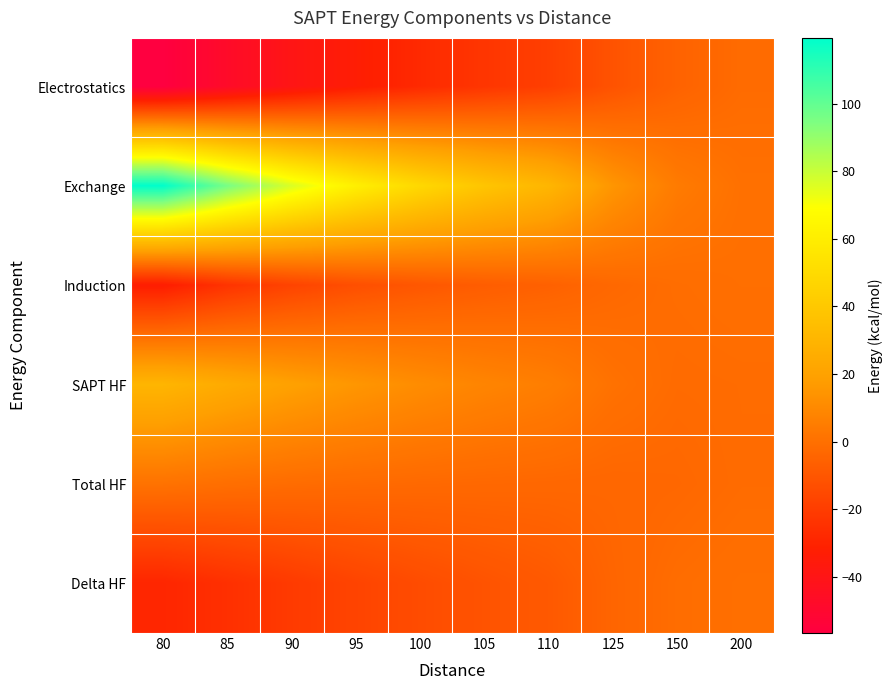

Reading left to right, extract all data points from this chart.

Electrostatics: 80=-56.7	85=-47.6	90=-39.7	95=-33.1	100=-27.5	105=-22.9	110=-19.1	125=-11.3	150=-5.2	200=-1.7
Exchange: 80=119.4	85=95.8	90=76.6	95=61.0	100=48.5	105=38.4	110=30.4	125=14.9	150=4.4	200=0.4
Induction: 80=-32.8	85=-23.7	90=-17.3	95=-12.9	100=-9.7	105=-7.4	110=-5.7	125=-2.9	150=-1.1	200=-0.2
SAPT HF: 80=30.0	85=24.6	90=19.6	95=15.1	100=11.3	105=8.2	110=5.6	125=0.7	150=-1.9	200=-1.6
Total HF: 80=1.0	85=-0.4	90=-1.4	95=-2.1	100=-2.6	105=-3.0	110=-3.2	125=-3.5	150=-3.1	200=-1.7
Delta HF: 80=-29.0	85=-25.0	90=-21.0	95=-17.2	100=-13.9	105=-11.1	110=-8.8	125=-4.3	150=-1.2	200=-0.1